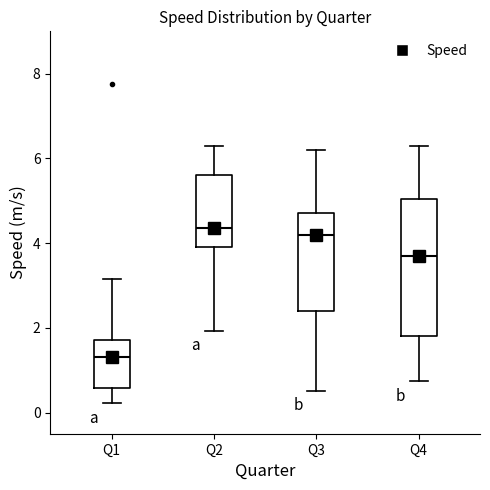

Where does the lower whisker of the box for Q2 end on the y-axis? The values are not printed on the chart, so give them approximately, as read against the axis.

2.0